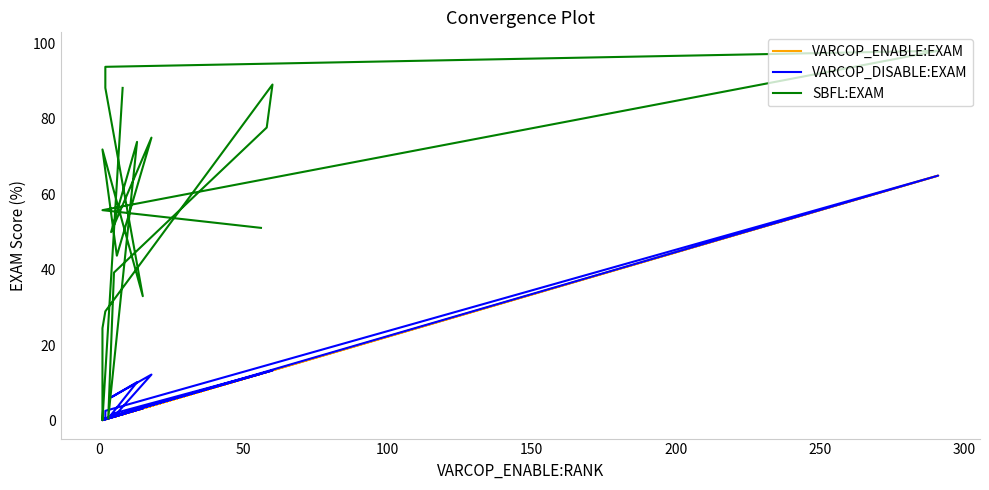

What is the maximum value shown in the chart?

98.0